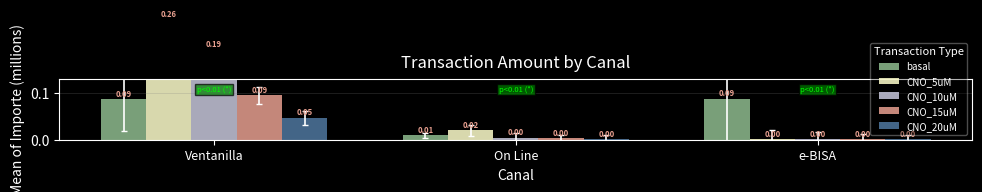

Which series changed the most between Ventanilla and e-BISA?

CNO_5uM